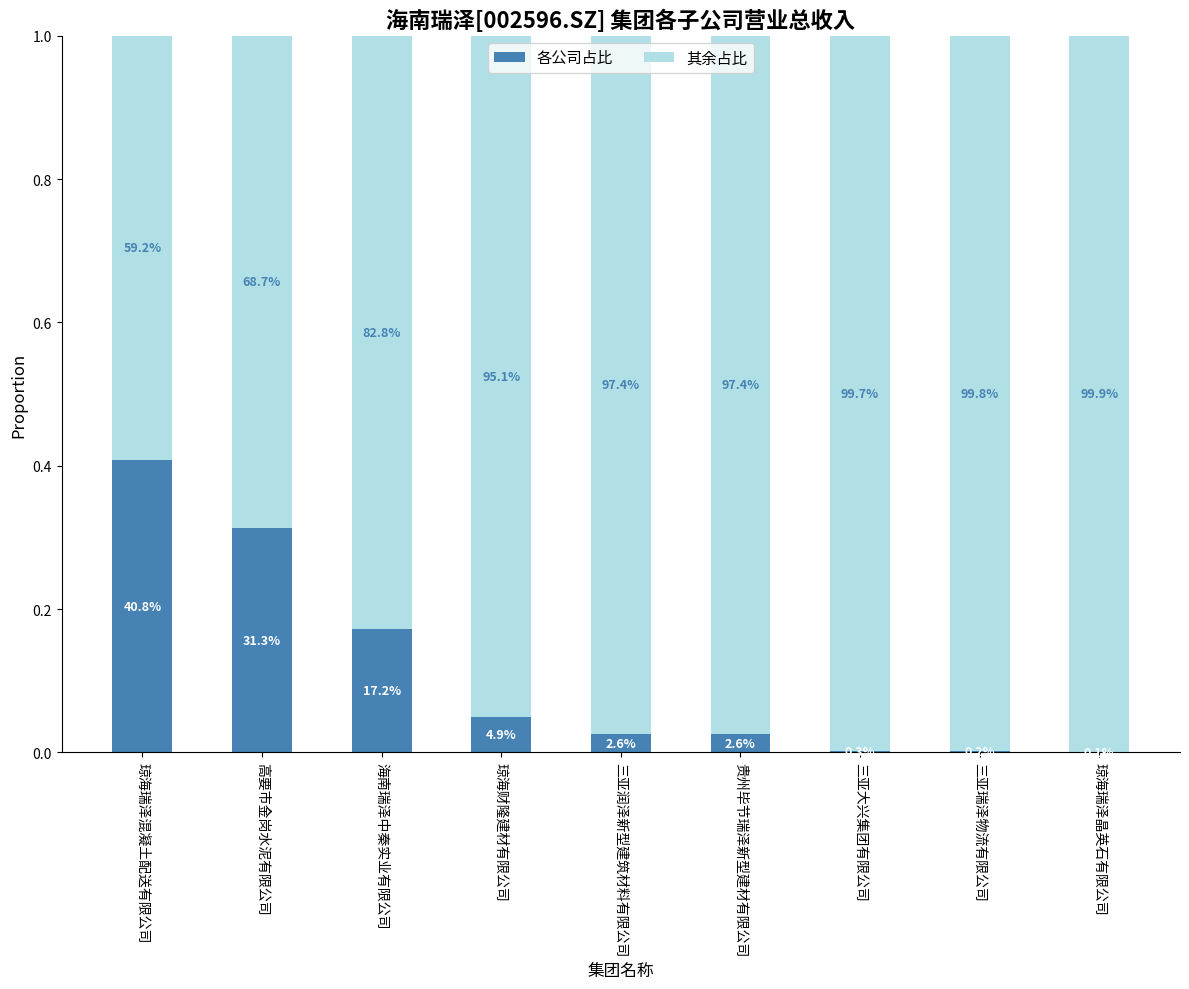

Rank the categories by 各公司占比 value from highest to lowest.

琼海瑞泽混凝土配送有限公司, 高要市金岗水泥有限公司, 海南瑞泽中秦实业有限公司, 琼海财隆建材有限公司, 三亚润泽新型建筑材料有限公司, 贵州毕节瑞泽新型建材有限公司, 三亚大兴集团有限公司, 三亚瑞泽物流有限公司, 琼海瑞泽晶英石有限公司